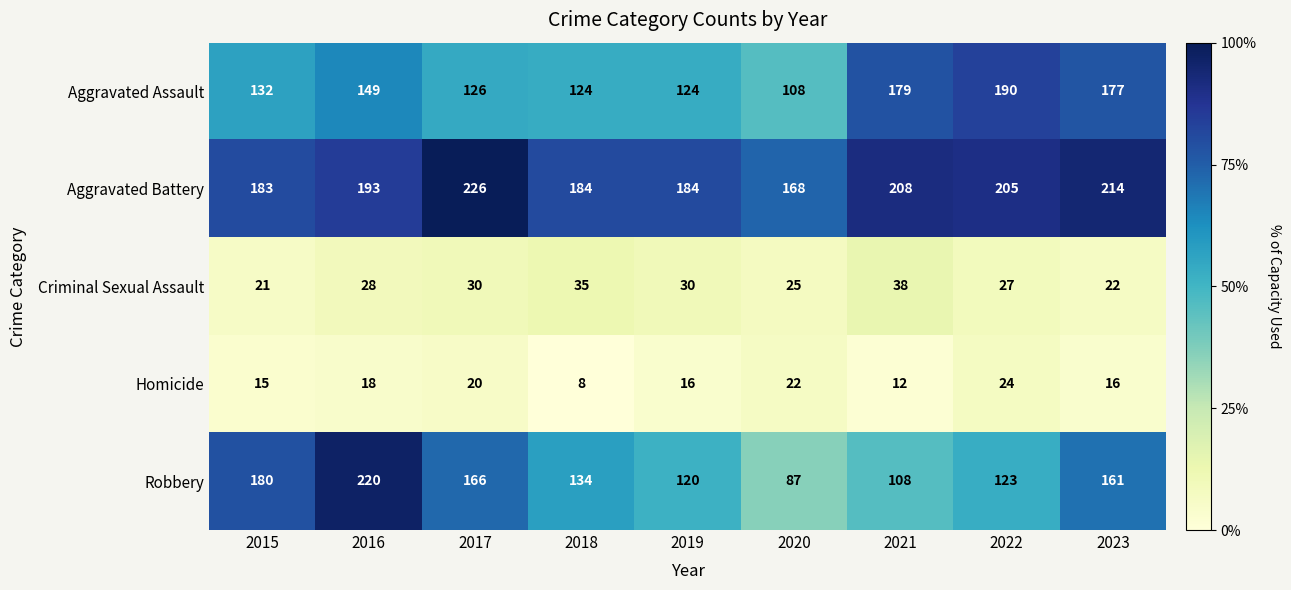

What is the spread (max minus min) of values at 2018?

176